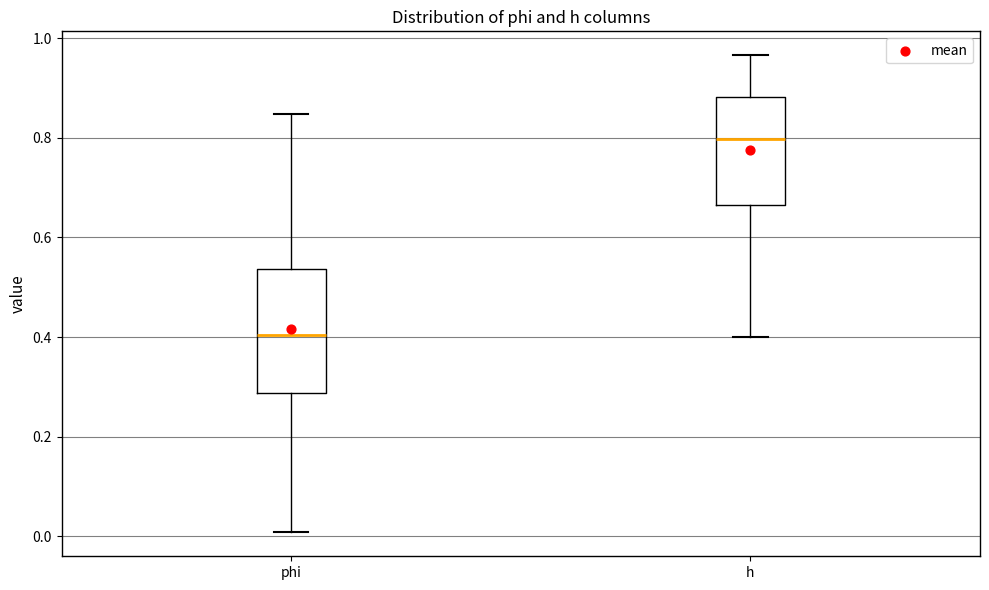

Reading left to right, read every box against the y-axis: the position of its median line, the range the box covers, and the ends of its whiskers. The values are not printed on the chart, so give them approximately, as read against the axis.

phi: median 0.40, box 0.28 to 0.54, whiskers 0.00 to 0.84
h: median 0.80, box 0.66 to 0.88, whiskers 0.40 to 0.96